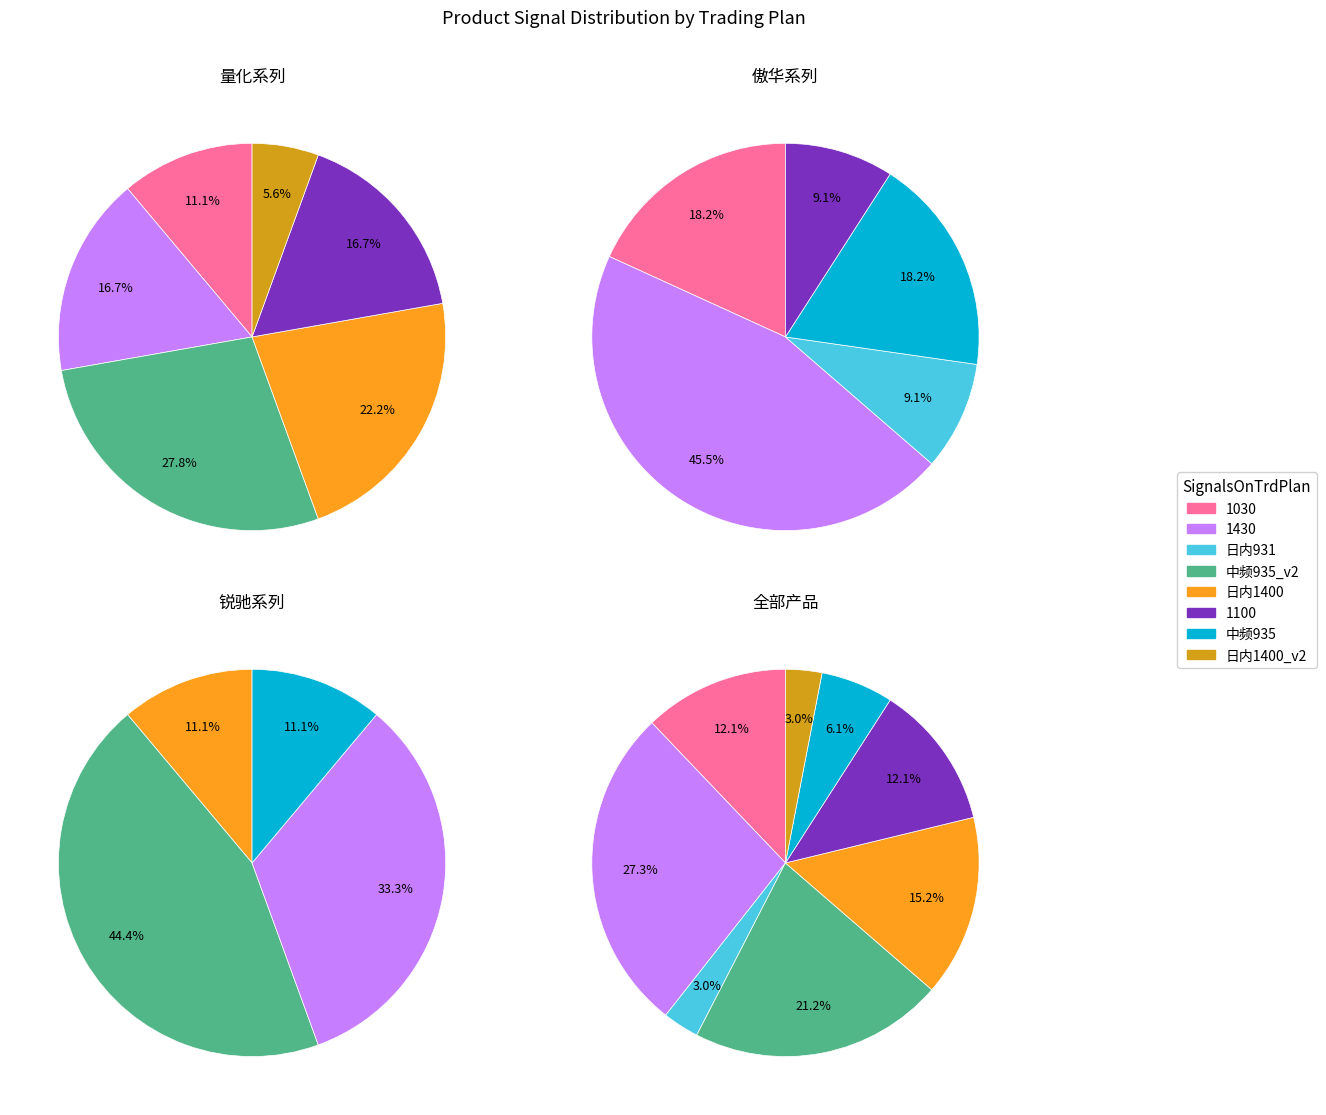

The 1430 slice represents 15% of the pie. True or false?

False